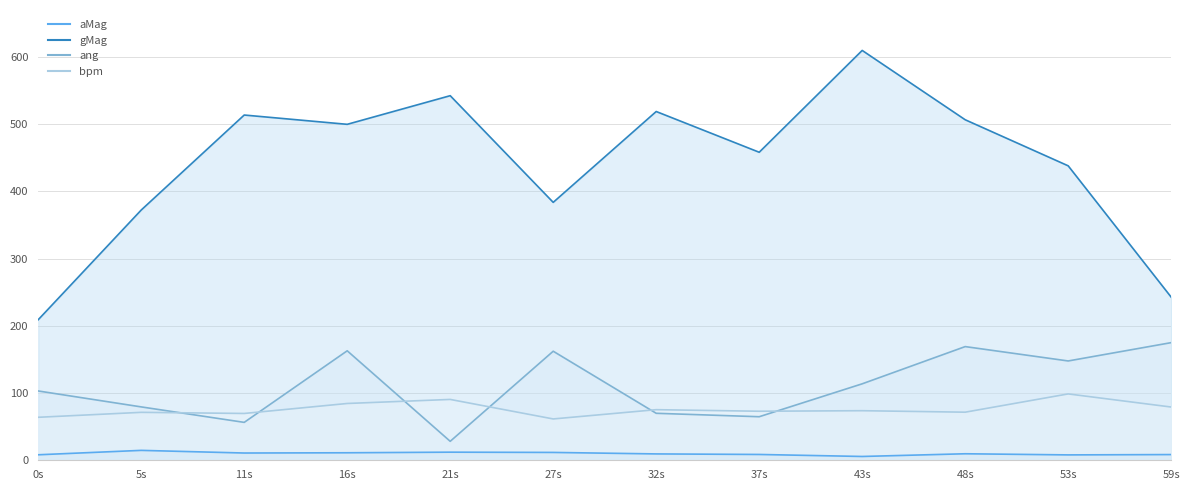

What is the label of the 10th point from the right?

11s